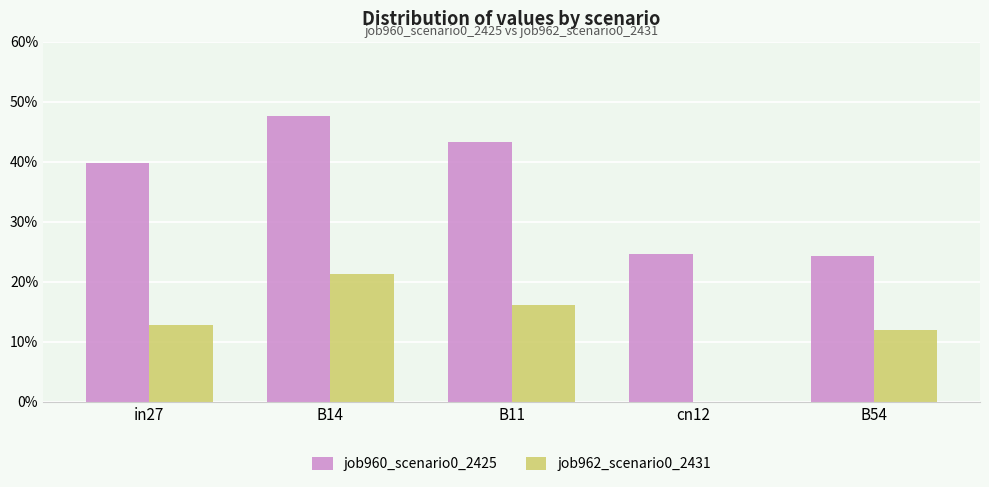

The job960_scenario0_2425 series shows 0.4 at in27. True or false?

True